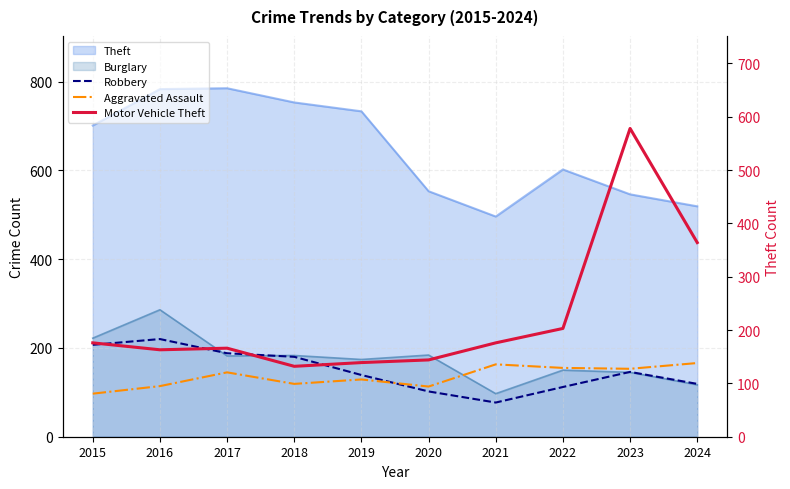

What is the value of the Aggravated Assault point at the 1st from the left?

97